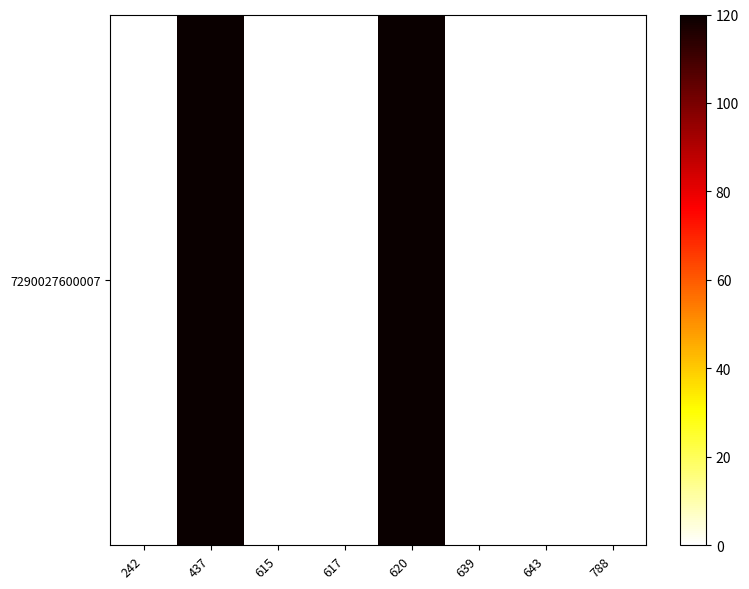

Reading left to right, list all the values displayed in this chart.

0	120	0	0	120	0	0	0